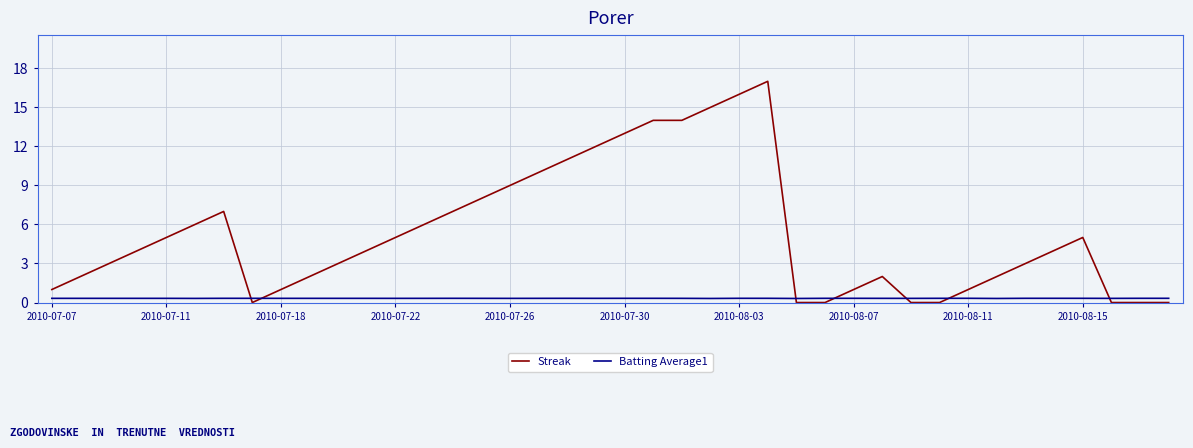

True or false: Batting Average1 and Streak cross at least once.

True